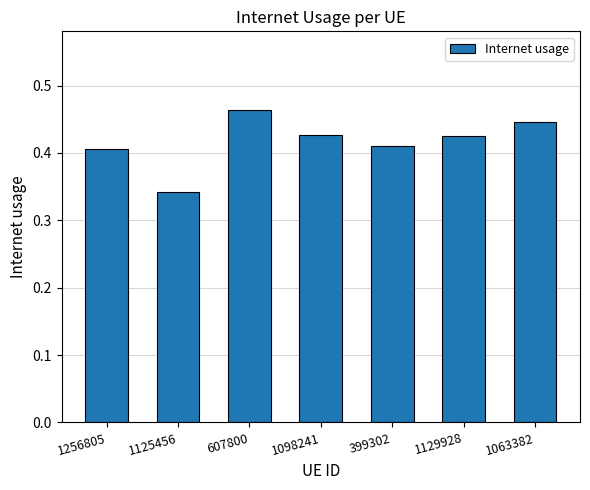

Where is the data nearest to the value 0?

1125456